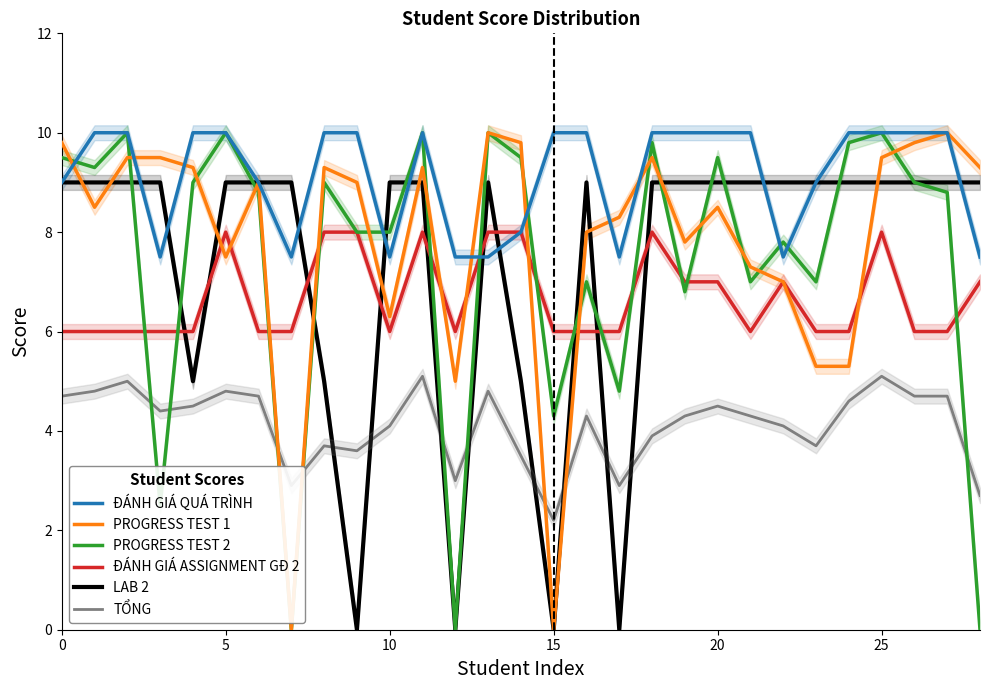

True or false: TỔNG and ĐÁNH GIÁ QUÁ TRÌNH cross at least once.

False